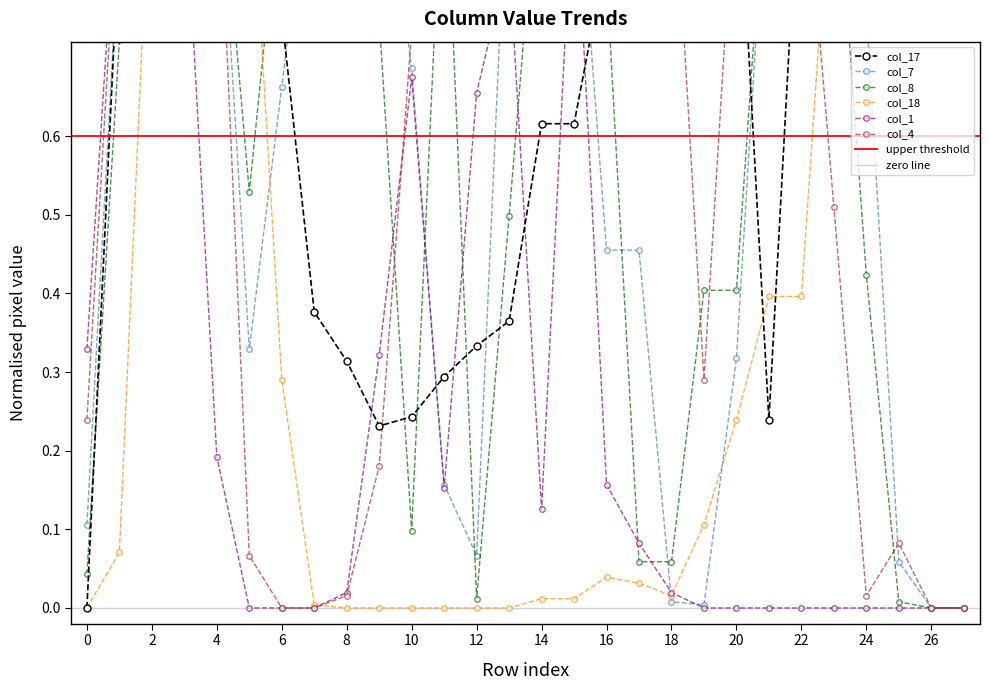

What is the difference between the highest and lowest values at 10?

0.7